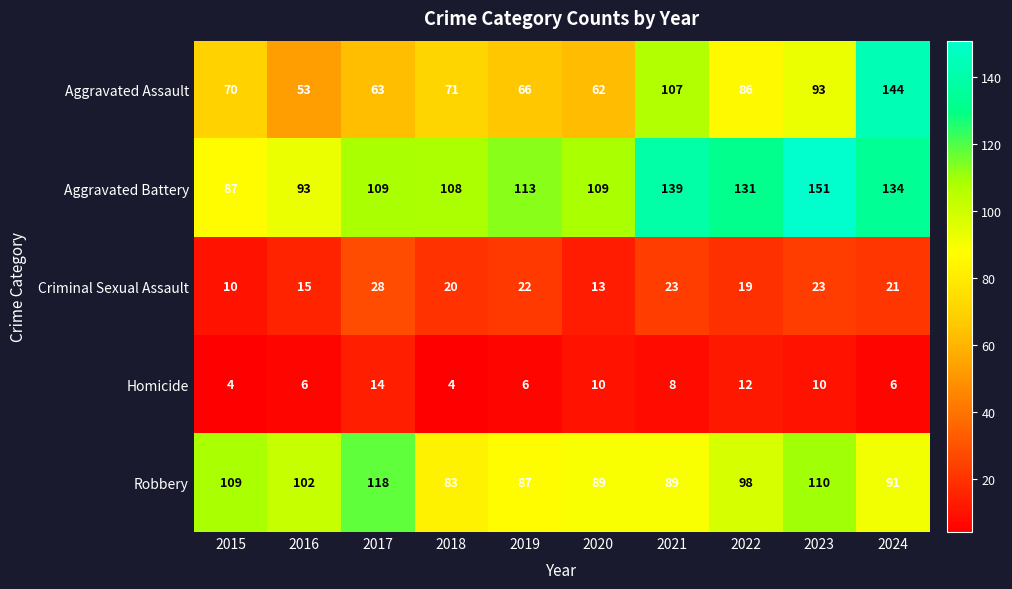

Is it true that Homicide equals 6 at 2024?

True